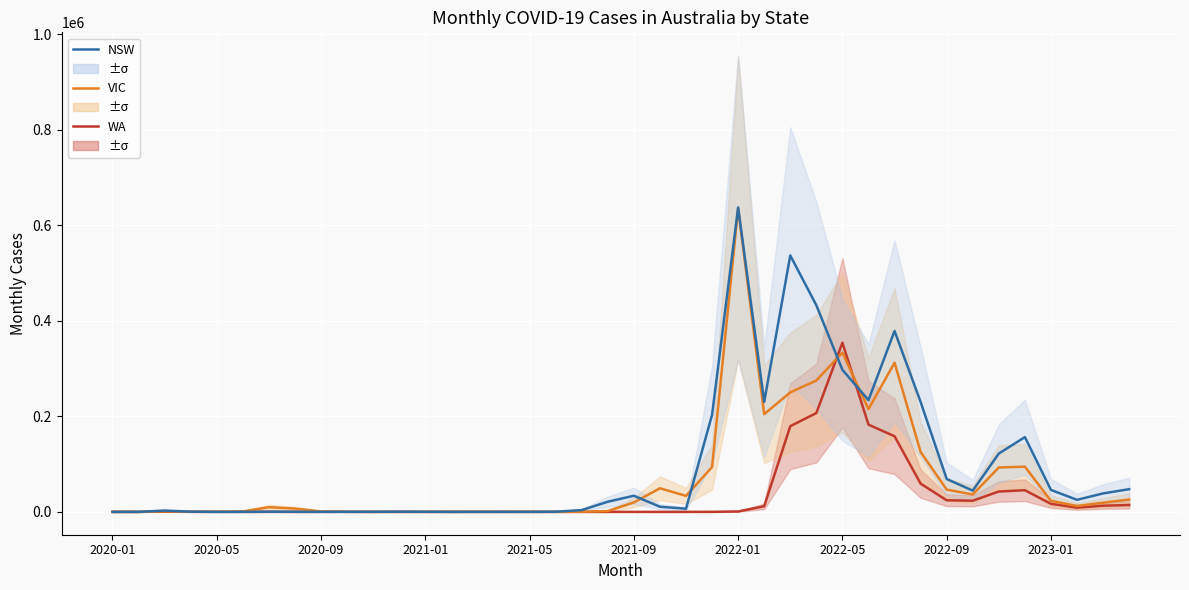

Which series has the largest total across all categories?

NSW